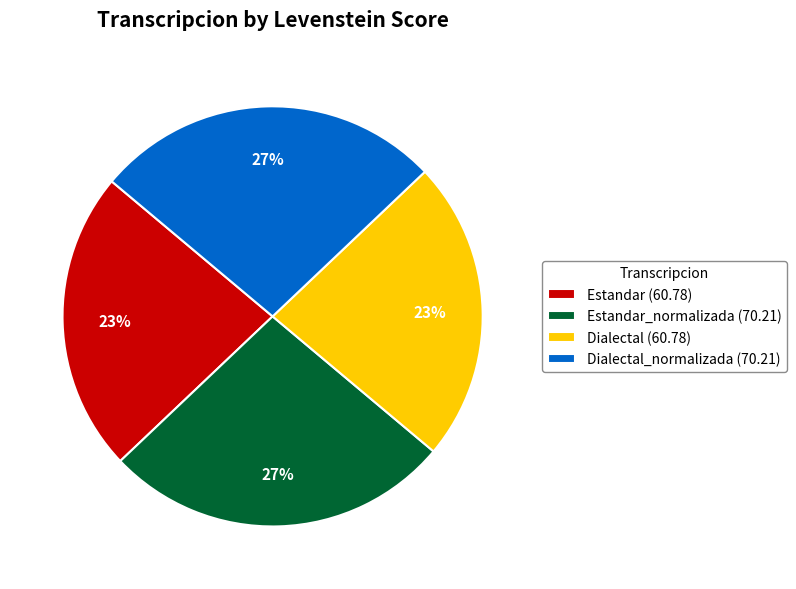

To the nearest percent, what is the difference between the largest and smallest slice percentages?

4%